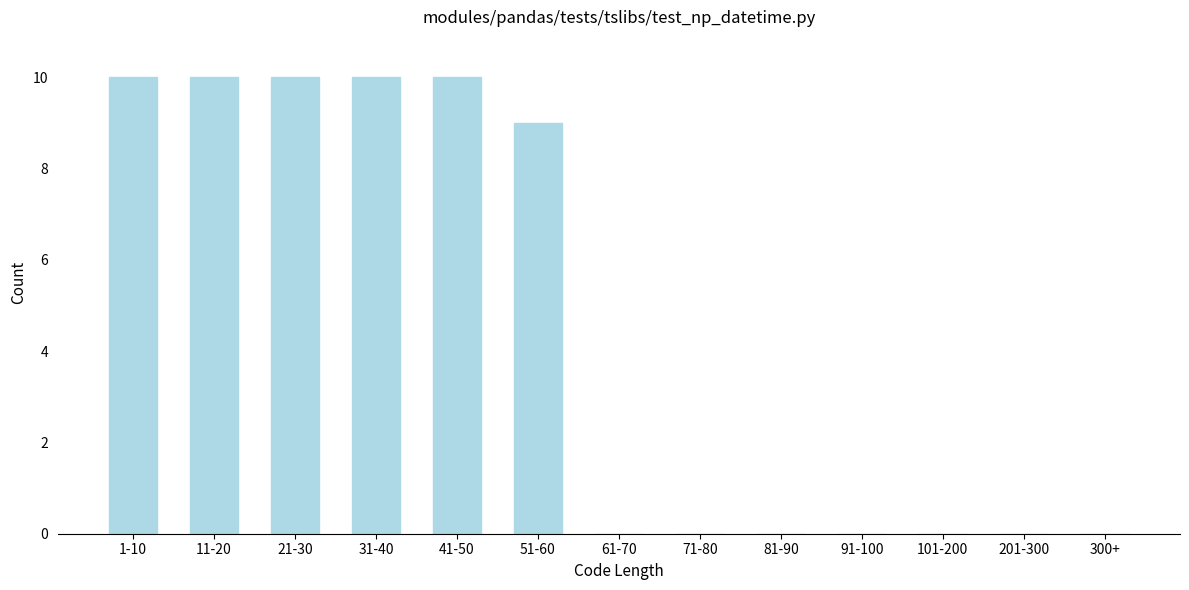

Reading right to left, transcribe all the data shown in this chart.

300+=0	201-300=0	101-200=0	91-100=0	81-90=0	71-80=0	61-70=0	51-60=9	41-50=10	31-40=10	21-30=10	11-20=10	1-10=10